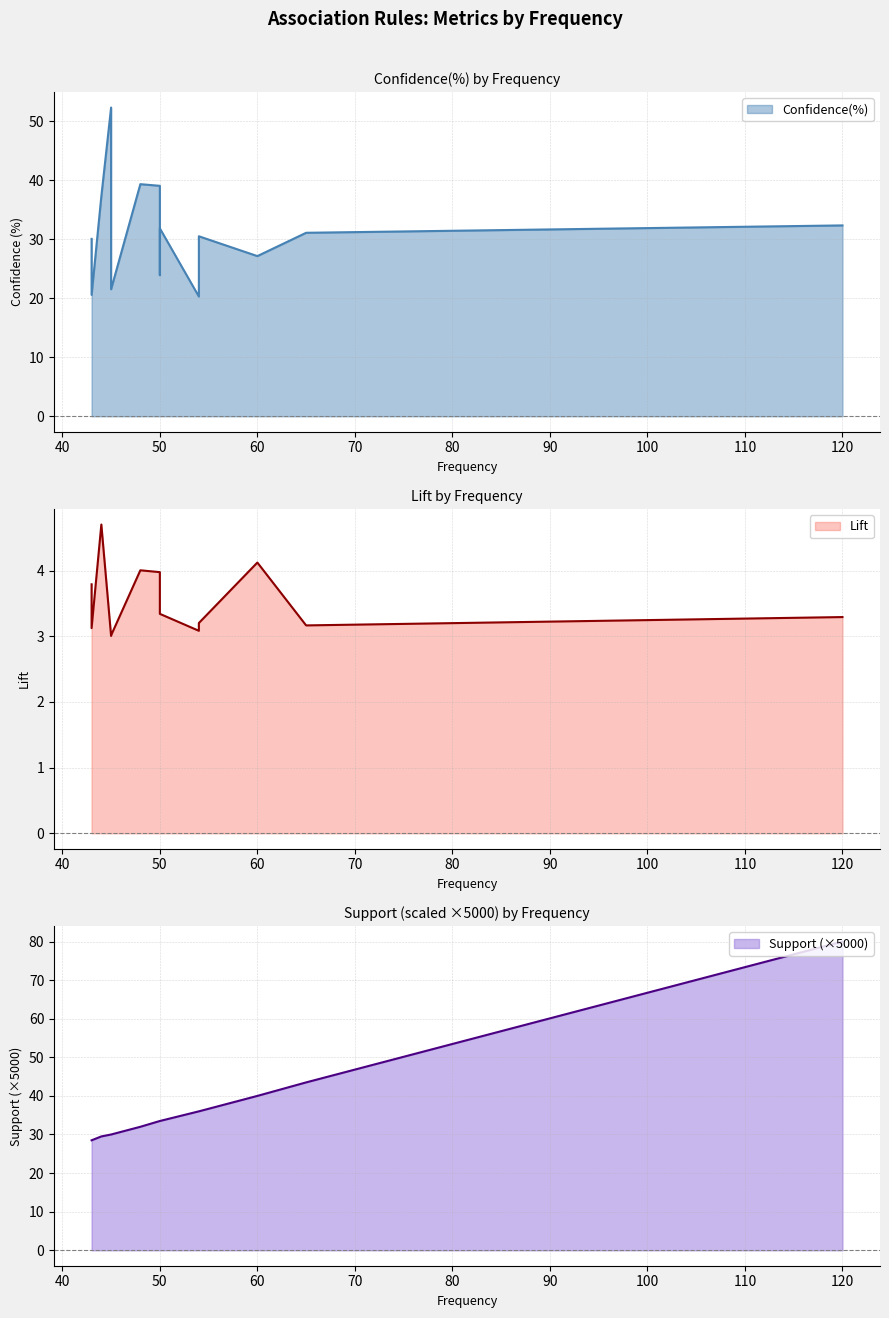

List the series in order of their peak value, lowest first.

Lift, Confidence(%), Support_scaled